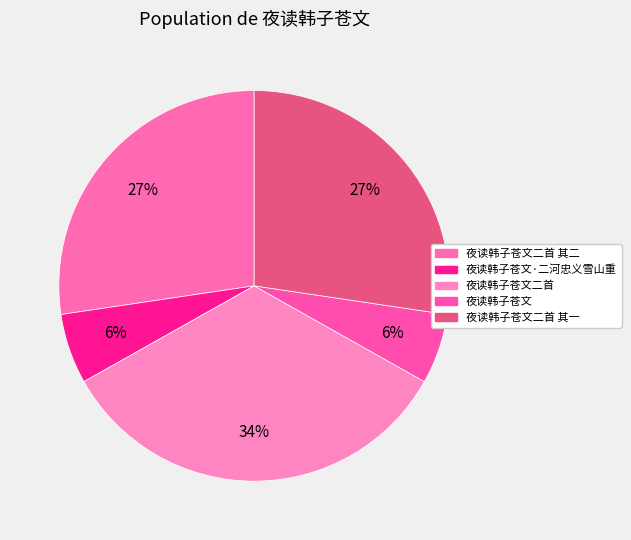

How many segments does this pie chart have?

5